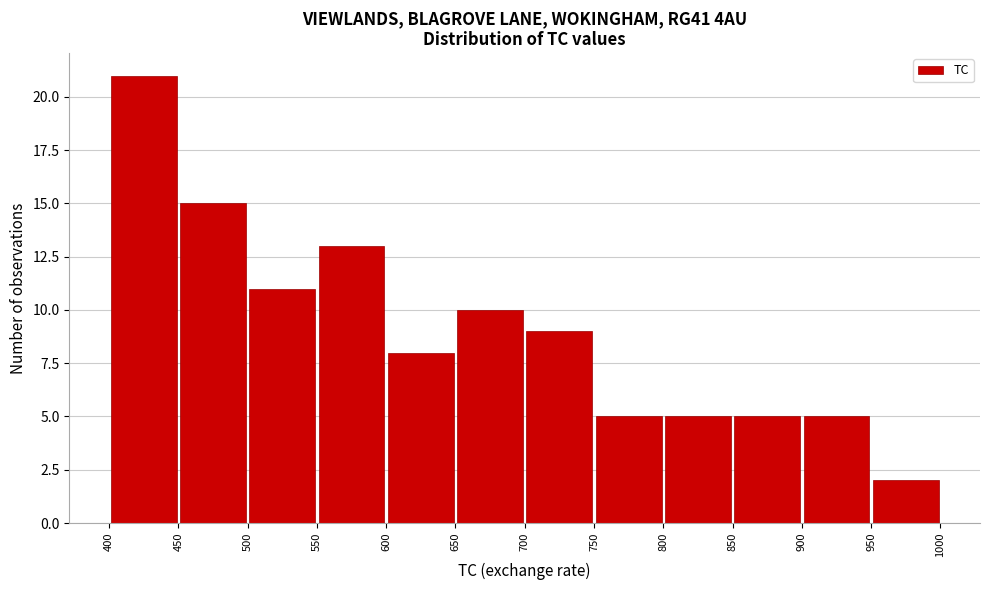

Reading left to right, list every bar in this chart as the range it spans on the x-axis followed by its height. The values are not printed on the chart, so give them approximately, as read against the axis.

400 to 450: 21
450 to 500: 15
500 to 550: 11
550 to 600: 13
600 to 650: 8
650 to 700: 10
700 to 750: 9
750 to 800: 5
800 to 850: 5
850 to 900: 5
900 to 950: 5
950 to 1000: 2